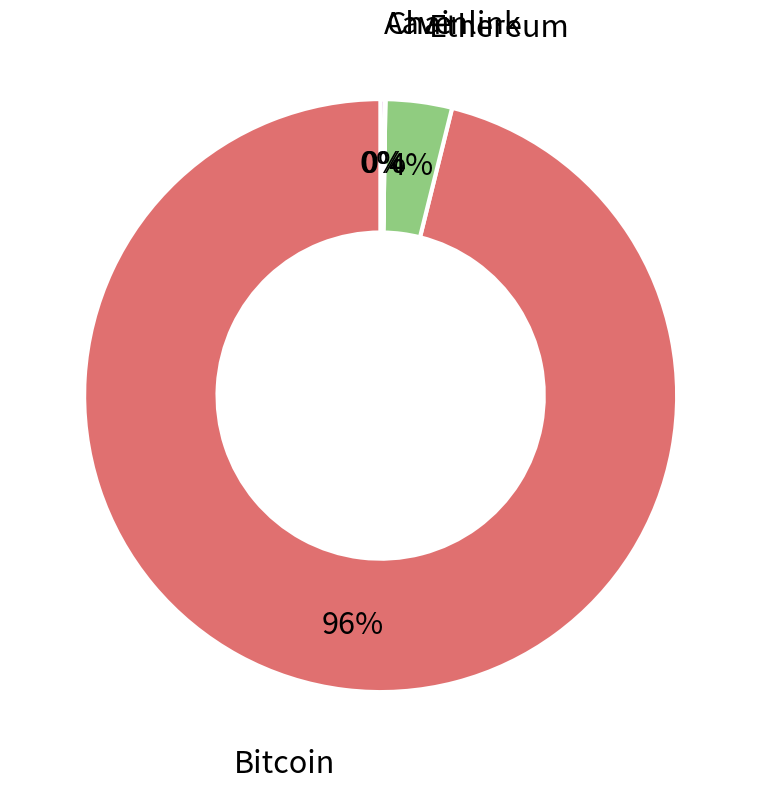

To the nearest percent, what is the average slice percentage?

25%